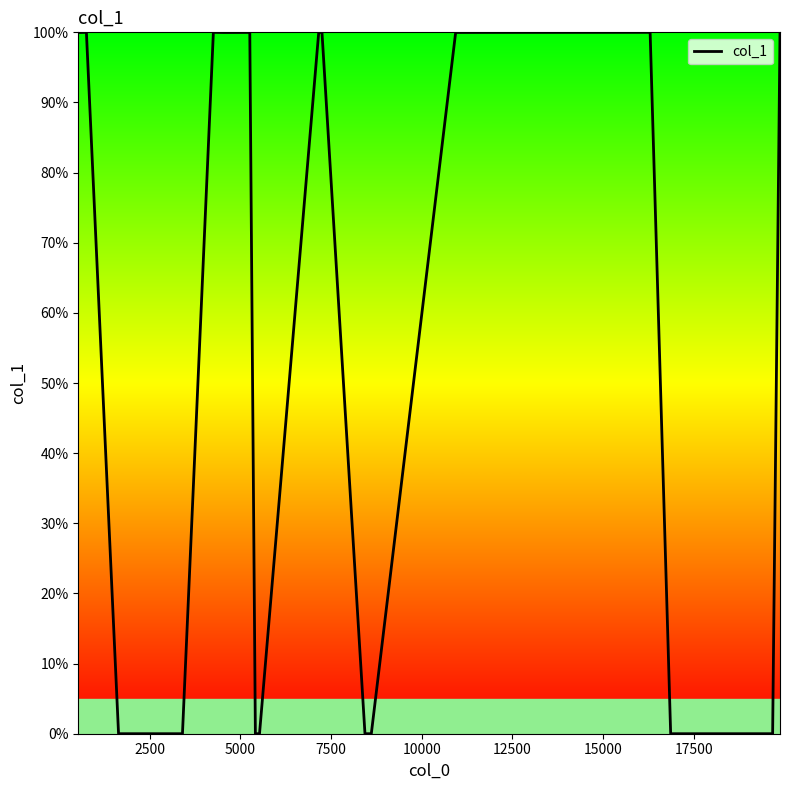

What is the difference between the maximum and minimum values?

100.0